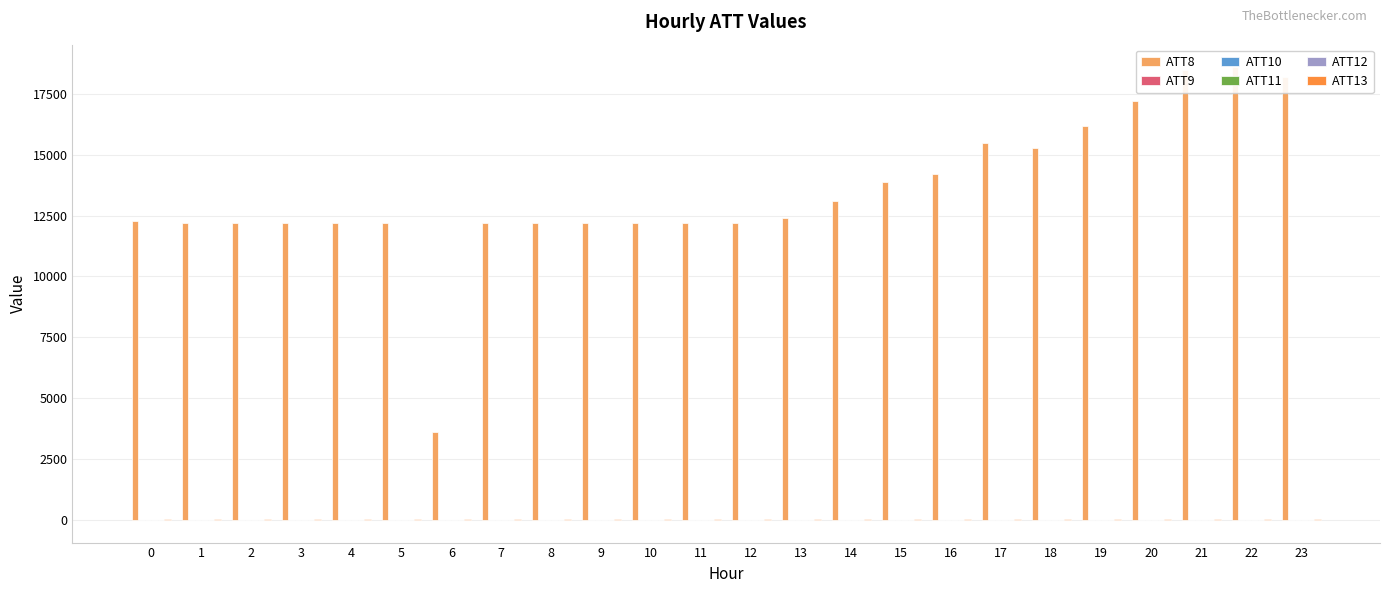

How many bars are there in each group?

6